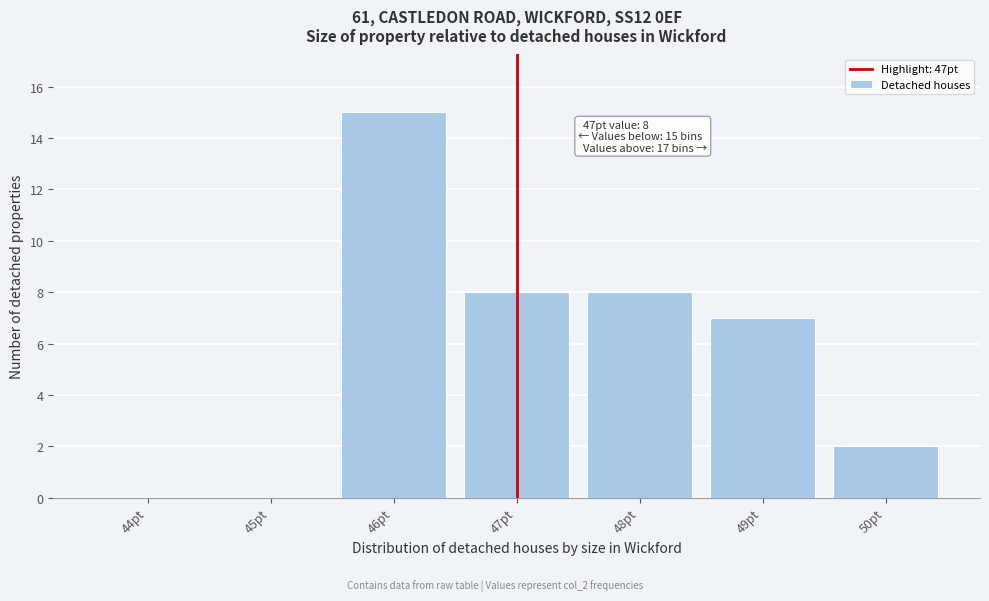

Reading left to right, list all the values displayed in this chart.

44pt=0	45pt=0	46pt=15	47pt=8	48pt=8	49pt=7	50pt=2